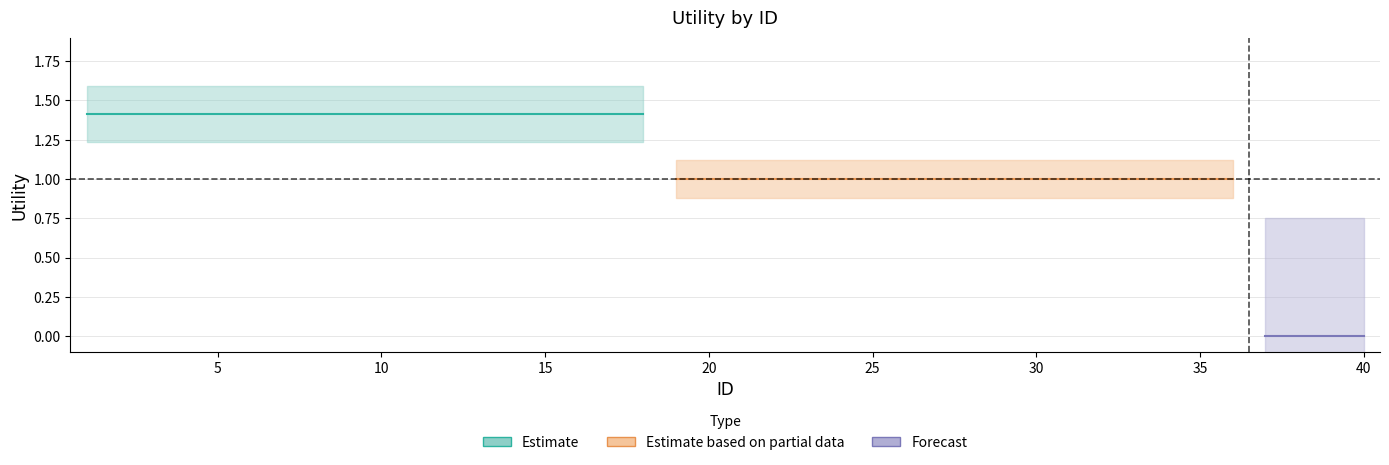

Reading left to right, extract all data points from this chart.

0=1.4	1=1.4	2=1.4	3=1.4	4=1.4	5=1.4	6=1.4	7=1.4	8=1.4	9=1.4	10=1.4	11=1.4	12=1.4	13=1.4	14=1.4	15=1.4	16=1.4	17=1.4	18=1.0	19=1.0	20=1.0	21=1.0	22=1.0	23=1.0	24=1.0	25=1.0	26=1.0	27=1.0	28=1.0	29=1.0	30=1.0	31=1.0	32=1.0	33=1.0	34=1.0	35=1.0	36=0.0	37=0.0	38=0.0	39=0.0